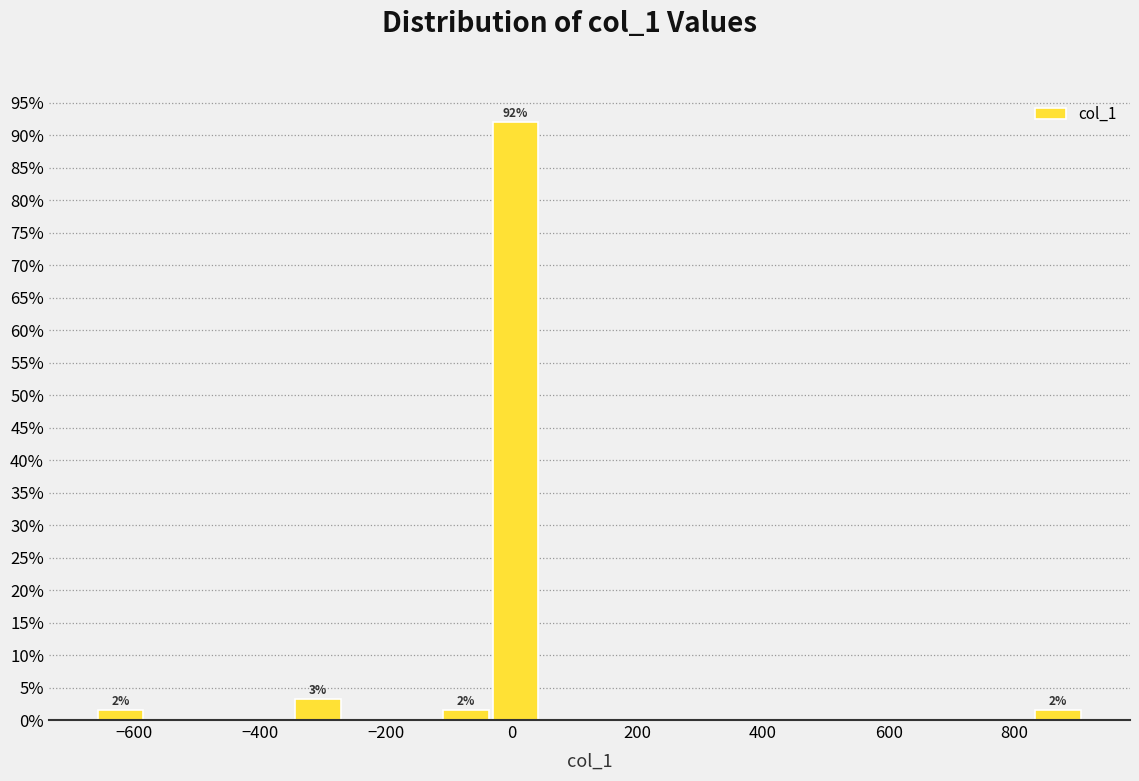

Read against the x-axis, roughly where is the centre of the tallest bar?

0